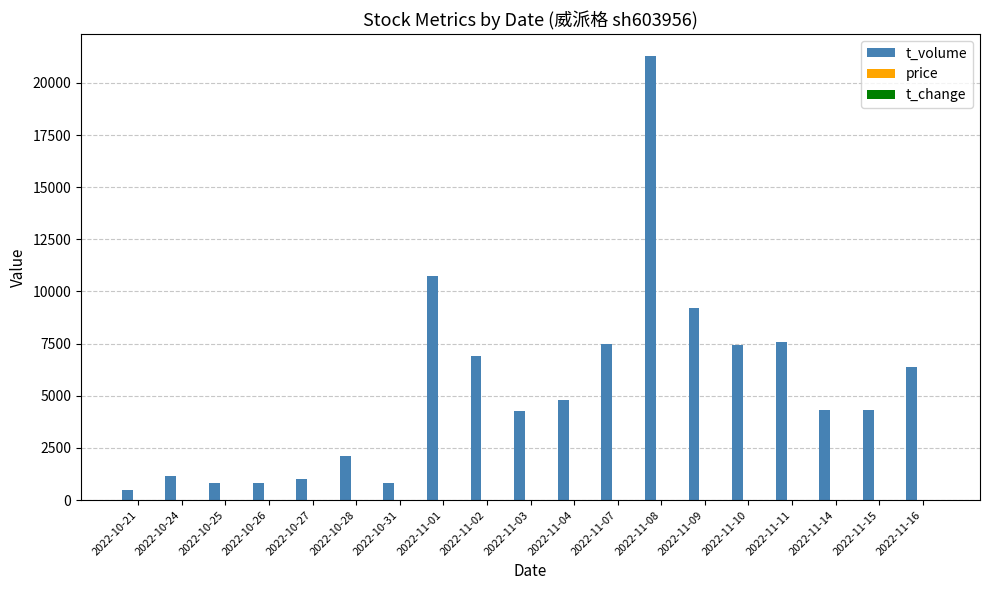

What is the average value of the t_volume series?

5365.8